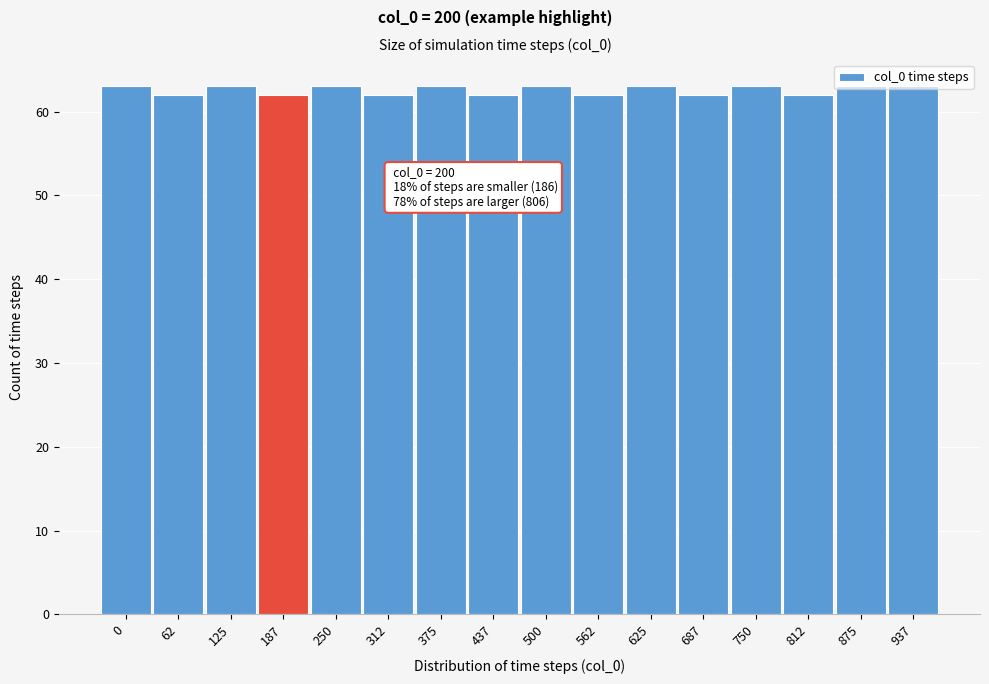

True or false: the data shows 63 at 500.

True